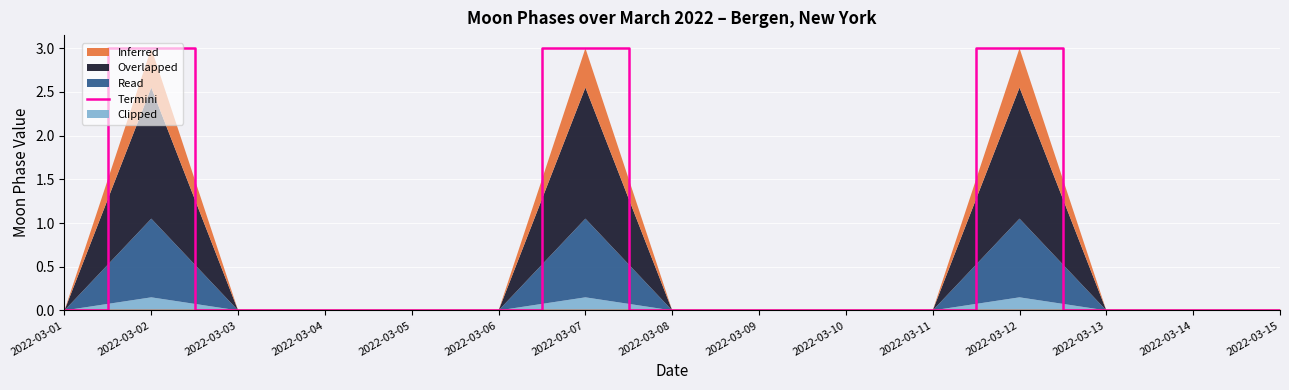

Rank the categories by value from highest to lowest.

2022-03-02, 2022-03-07, 2022-03-12, 2022-03-01, 2022-03-03, 2022-03-04, 2022-03-05, 2022-03-06, 2022-03-08, 2022-03-09, 2022-03-10, 2022-03-11, 2022-03-13, 2022-03-14, 2022-03-15